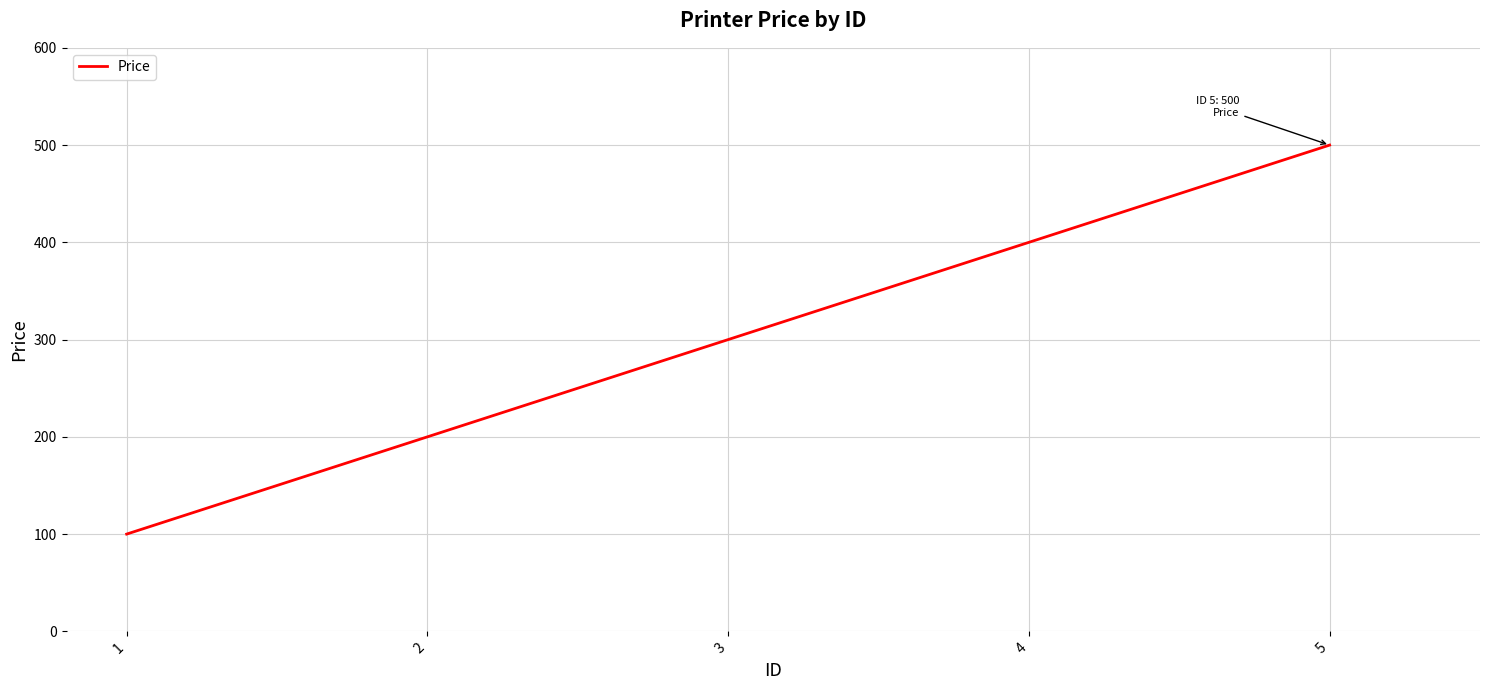

Between 4 and 2, which is larger?

4